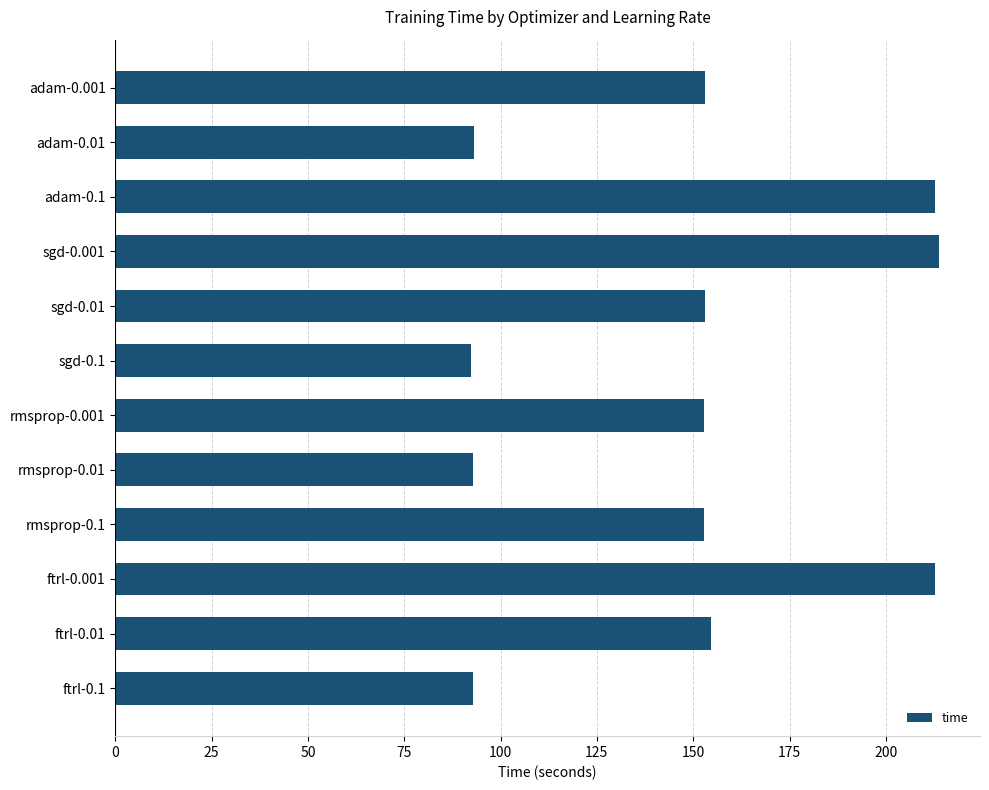

What is the value of the 11th bar from the top?

154.6